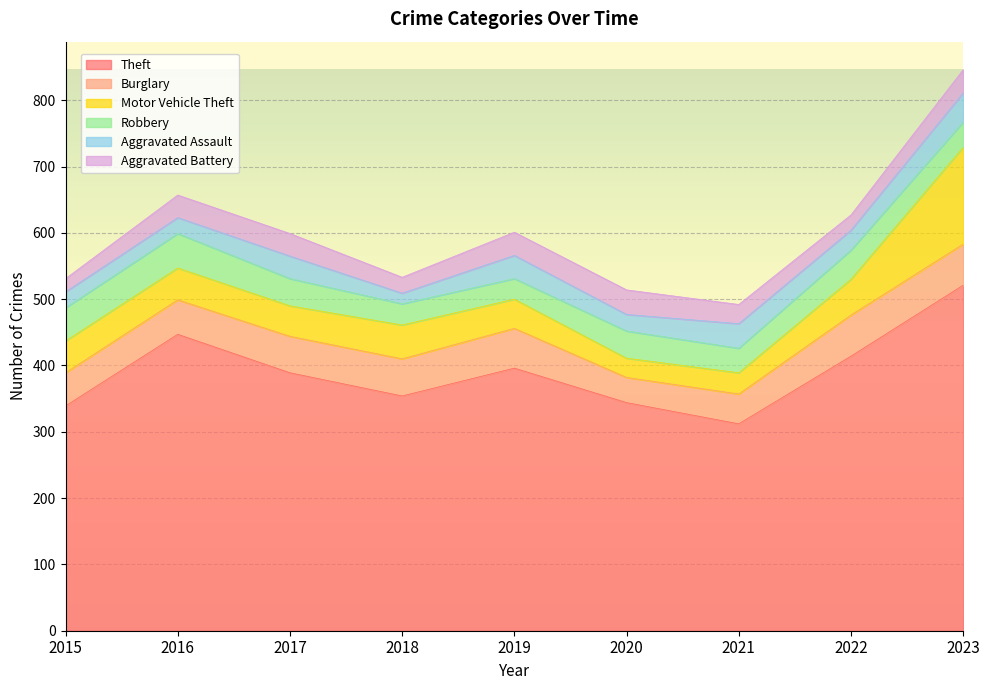

True or false: Aggravated Battery and Theft intersect in this chart.

False